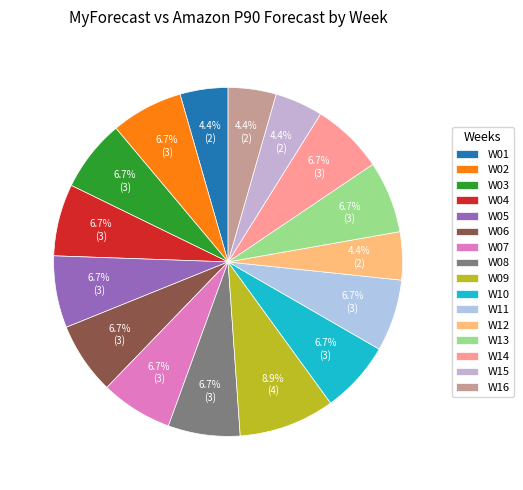

To the nearest percent, what is the combined percentage of W07 and W09?

16%